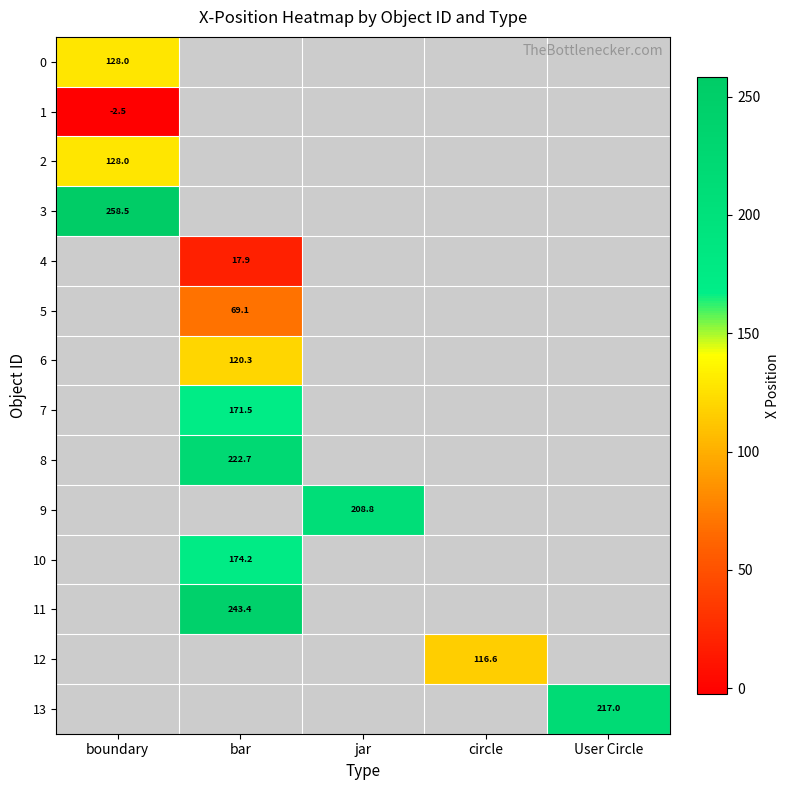

What is the smallest value displayed?

-2.5